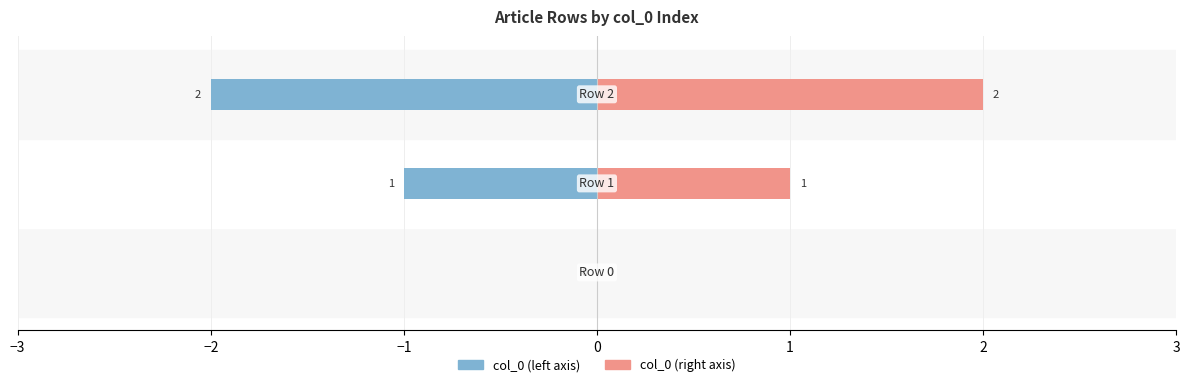

How many bars are there in total?

6